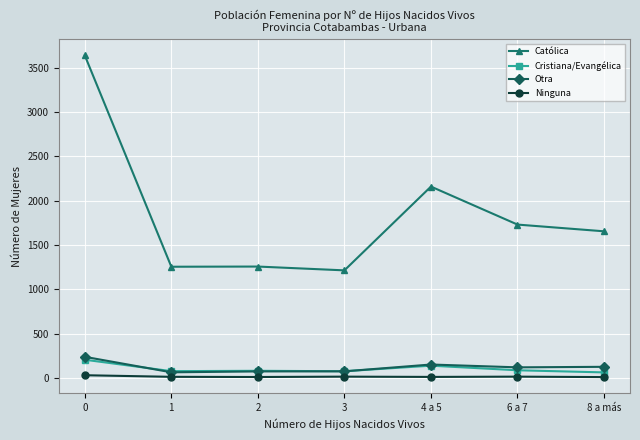

True or false: Católica has more than 0 points higher than both neighbors.

True